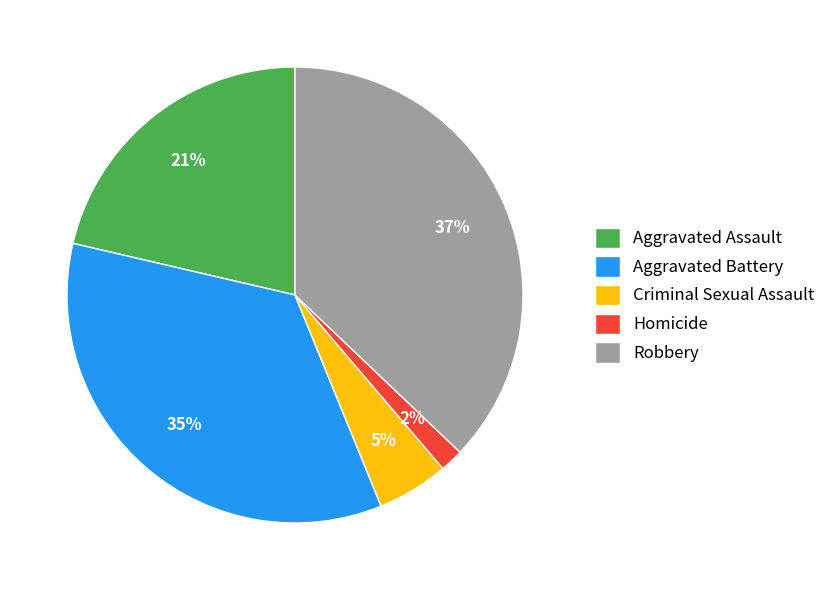

Is Aggravated Assault the majority of the pie?

No